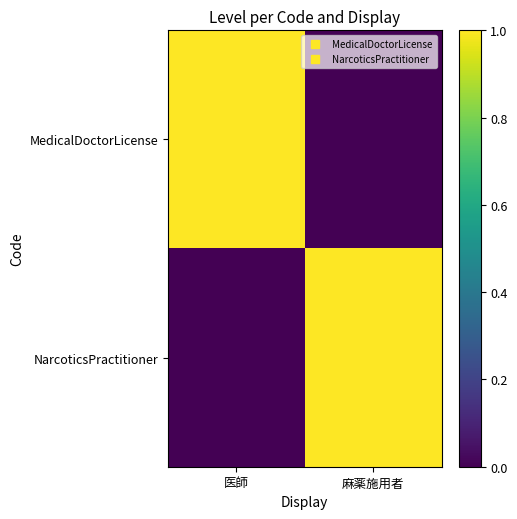

Reading left to right, what are all the values shown in this chart?

MedicalDoctorLicense: 医師=1	麻薬施用者=0
NarcoticsPractitioner: 医師=0	麻薬施用者=1